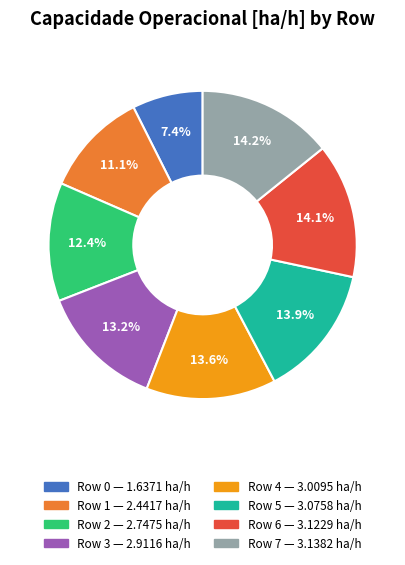

Count the number of slices in the pie.

8